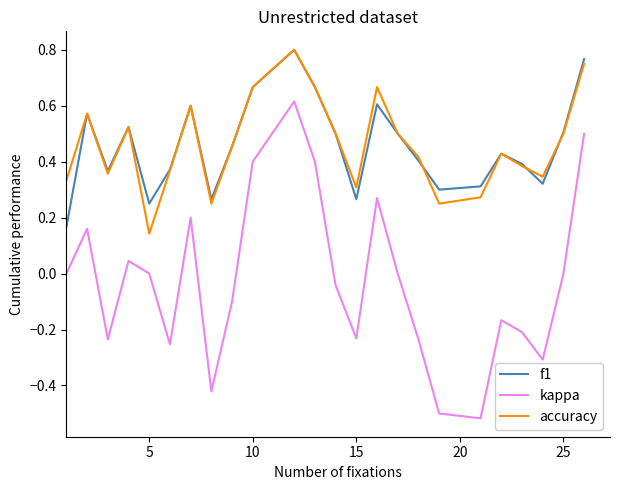

Which series has the widest spread of values?

kappa